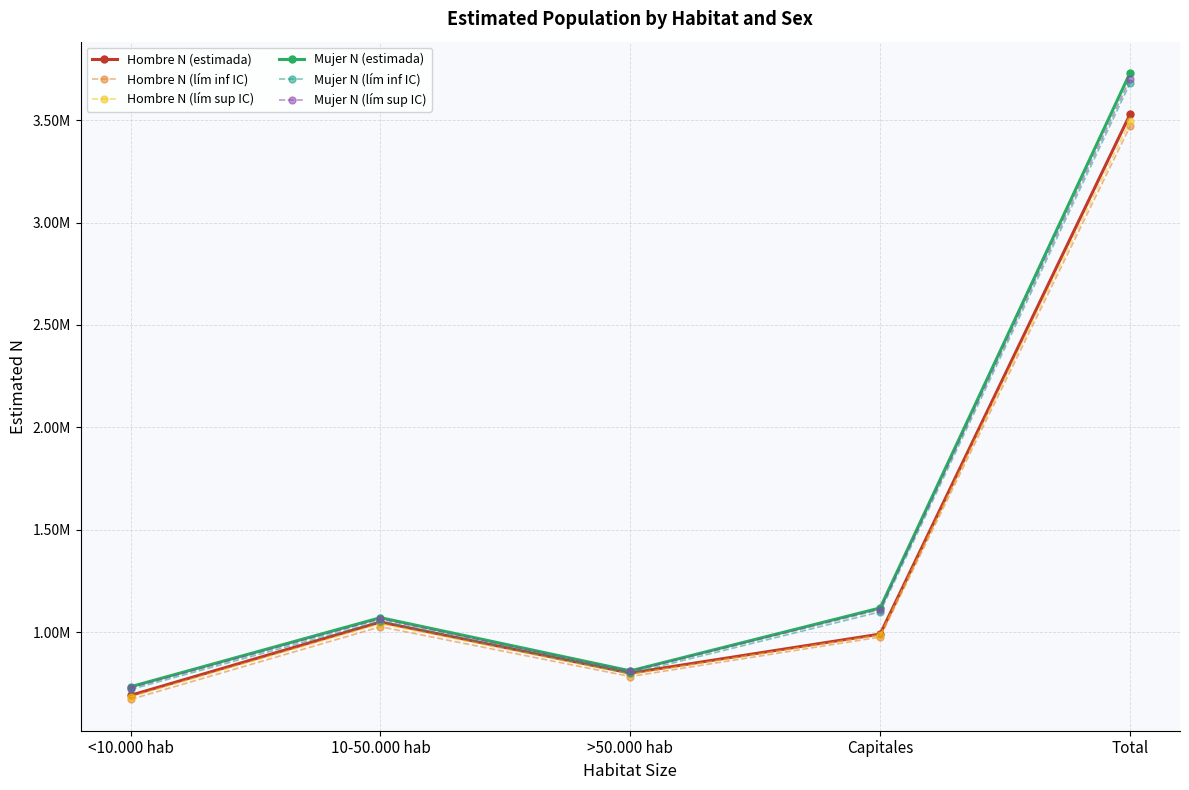

What position from the right is Total?

1